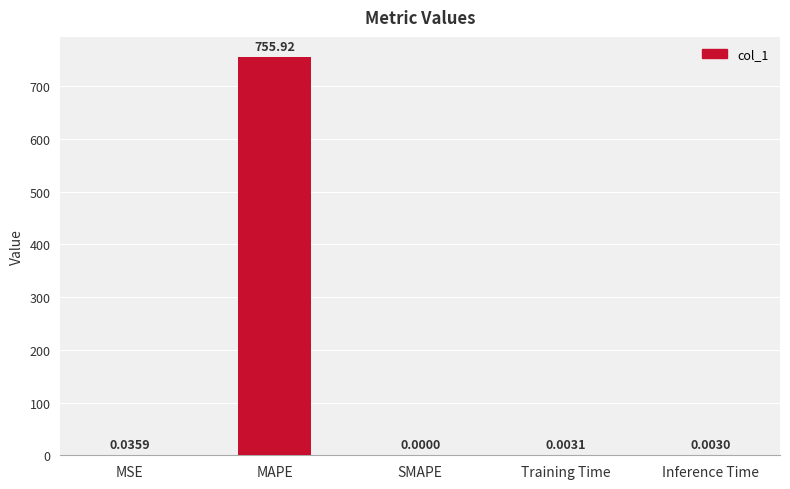

Which label corresponds to the largest value in the chart?

MAPE